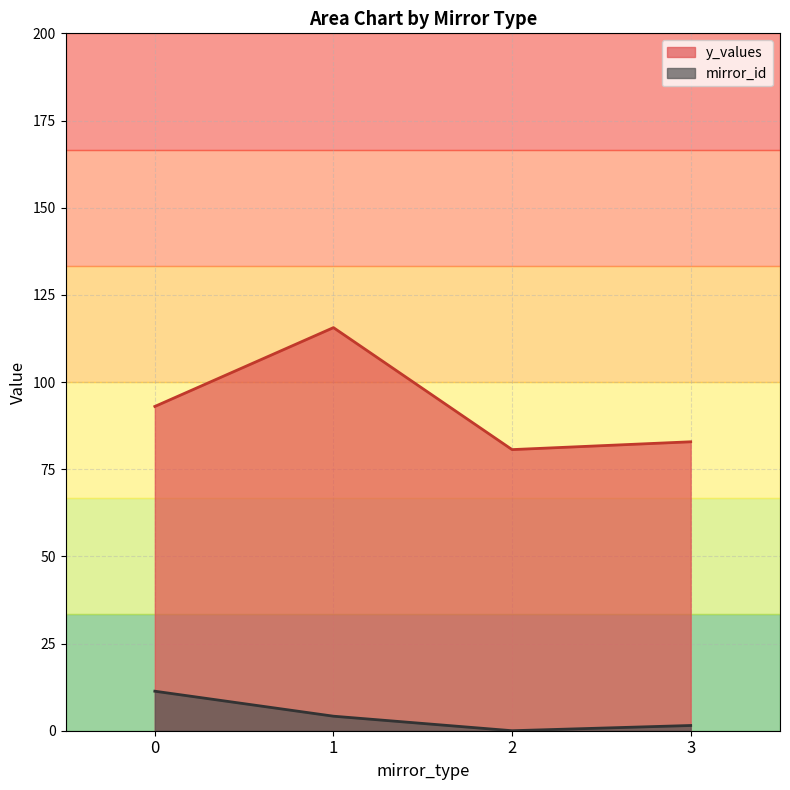

Which series has the widest spread of values?

y_values